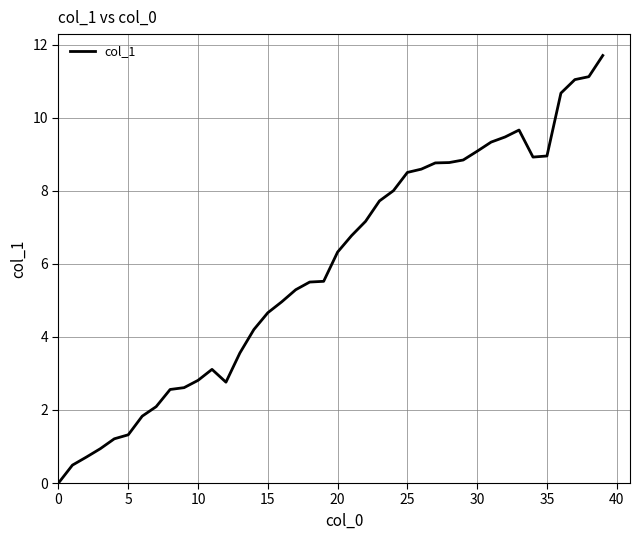

How many categories are shown in the chart?

40